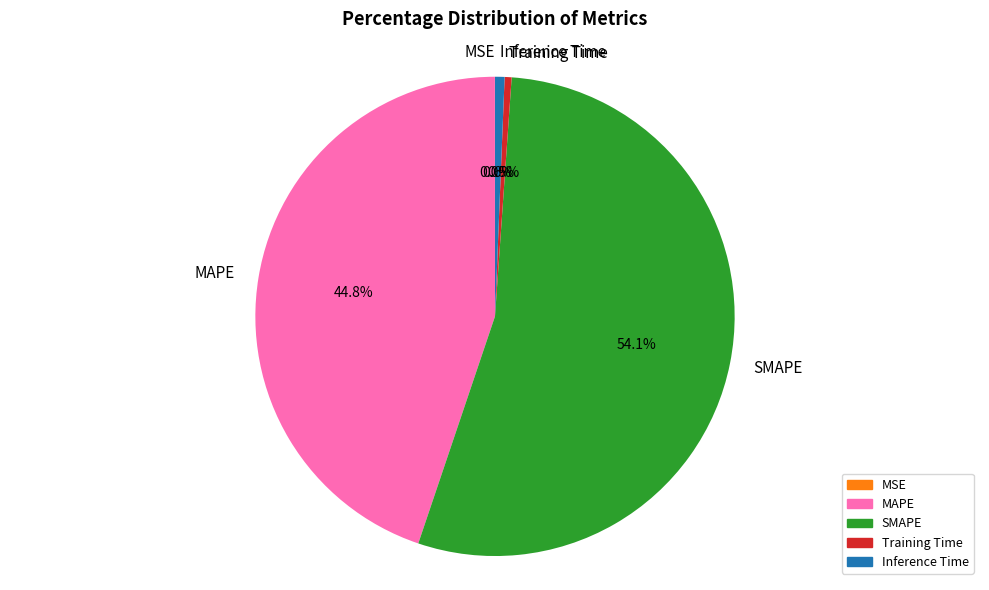

What portion of the pie excludes Inference Time?

99.4%